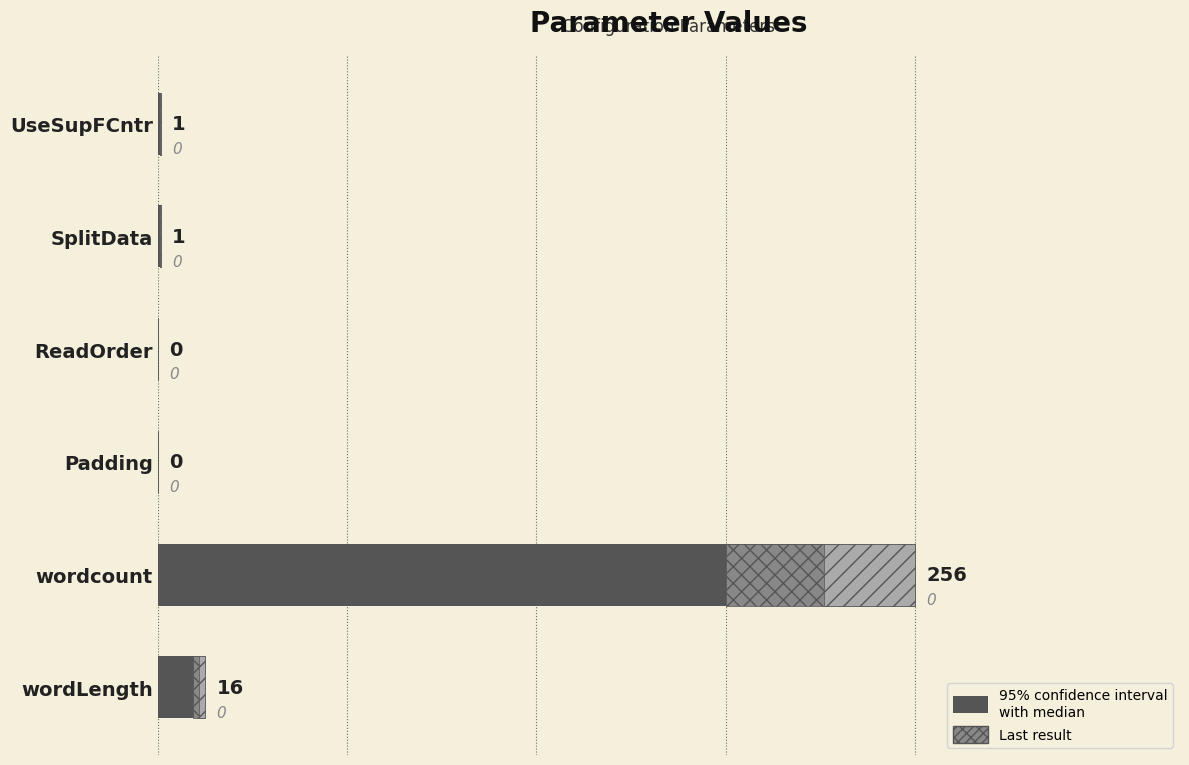

What is the sum of the values at Padding and UseSupFCntr?

1